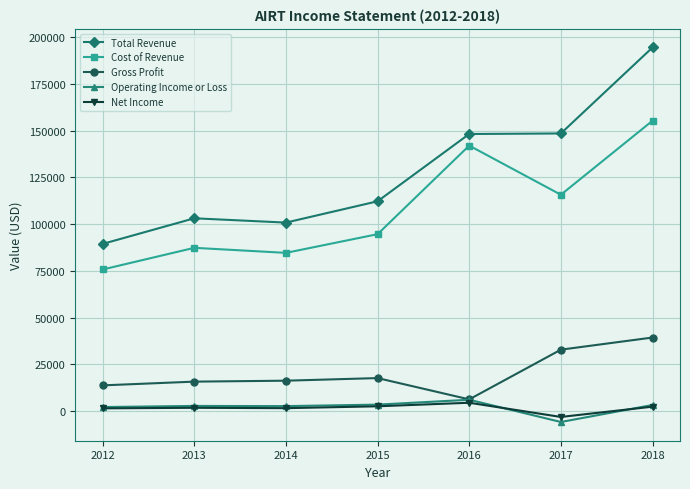

Which series has the largest range (max minus min)?

Total Revenue